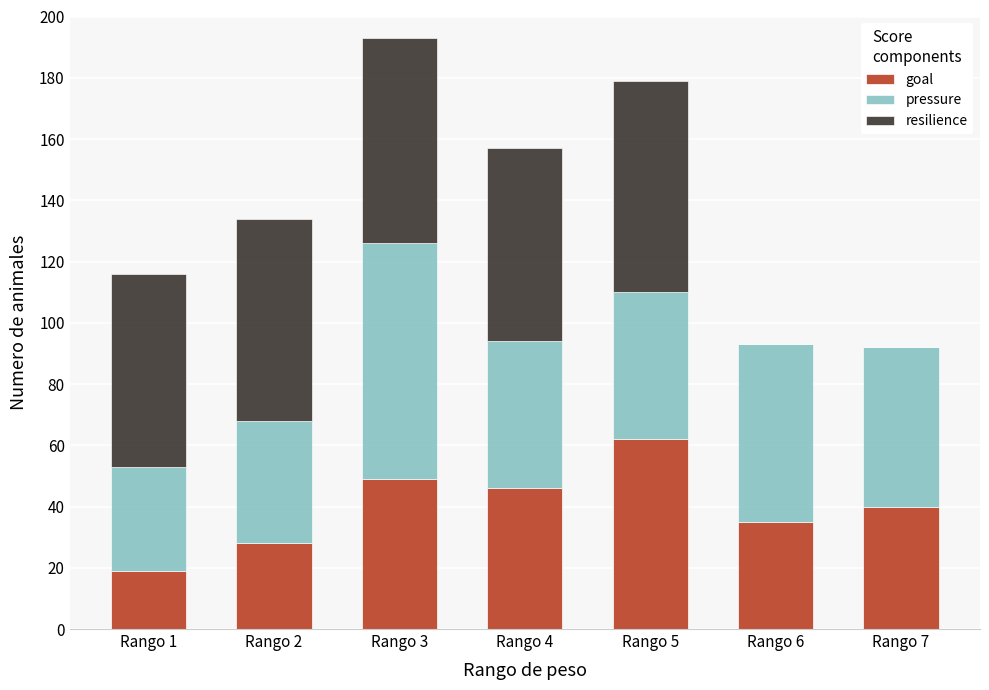

What are all the series names shown in the legend?

goal, pressure, resilience